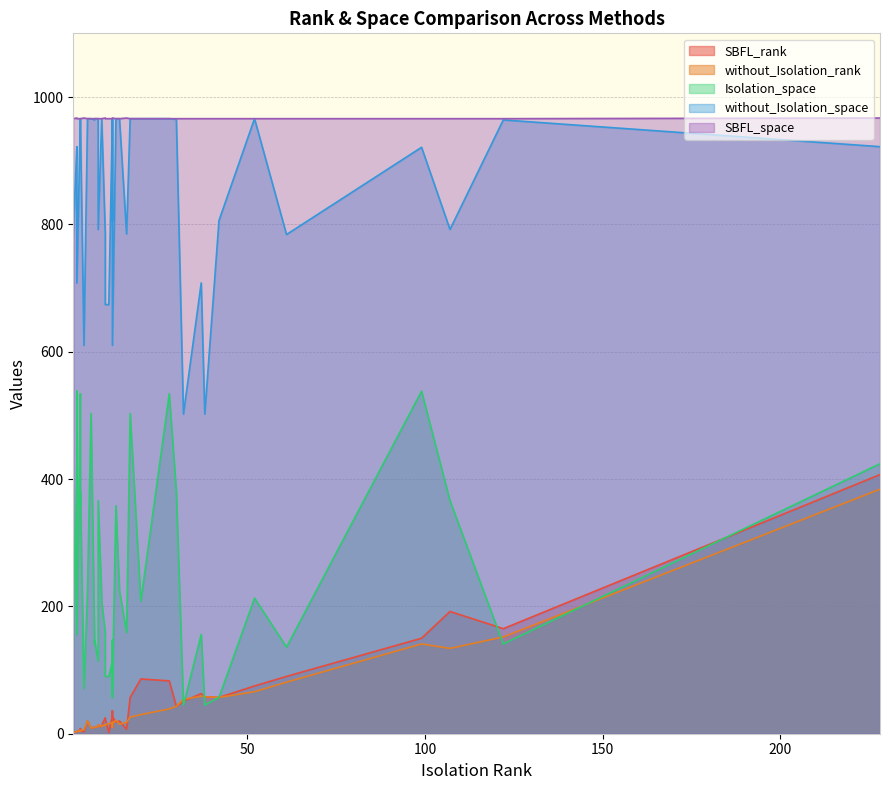

Which series has the largest total across all categories?

SBFL_space